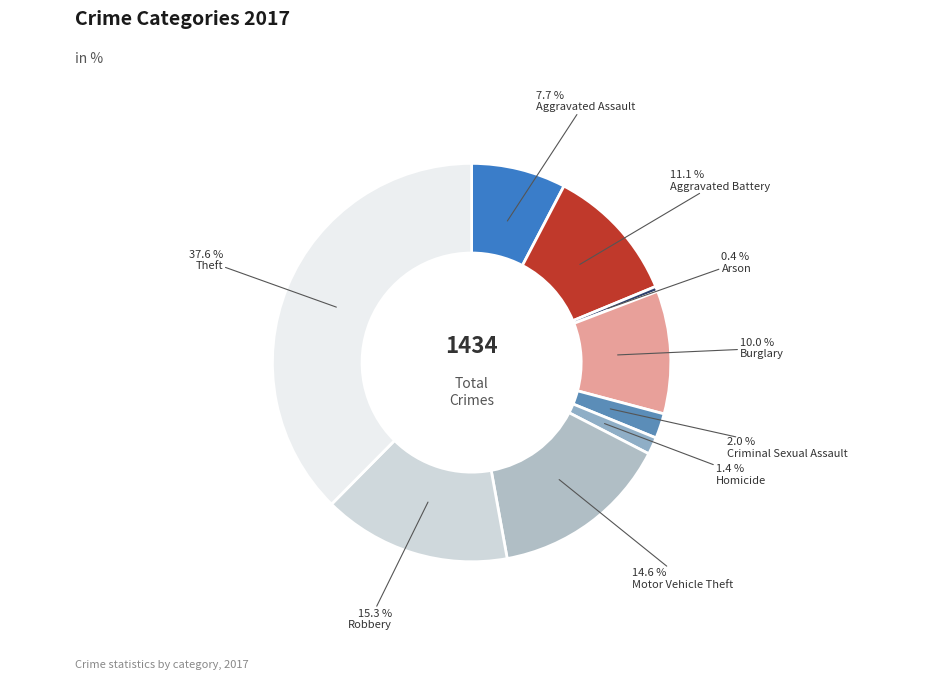

Which slice is the largest?

Theft